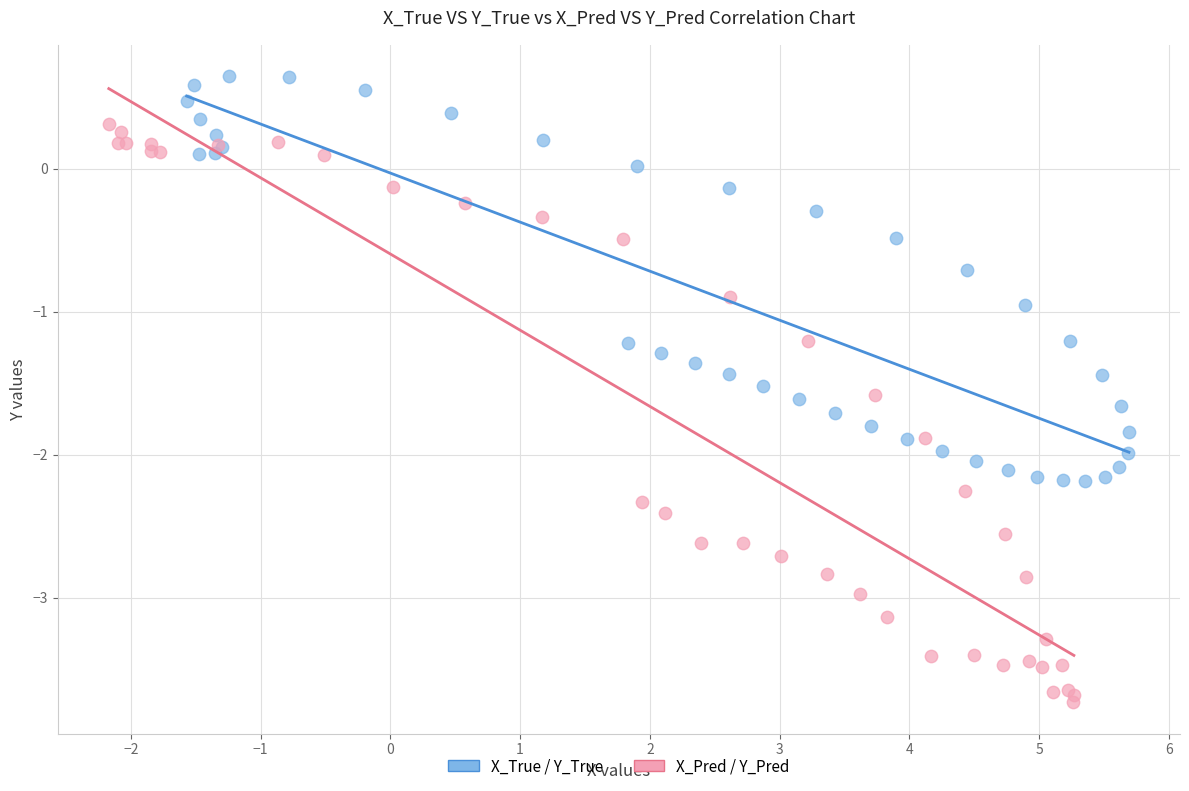

Which series contains the lowest Y value?

X_Pred / Y_Pred